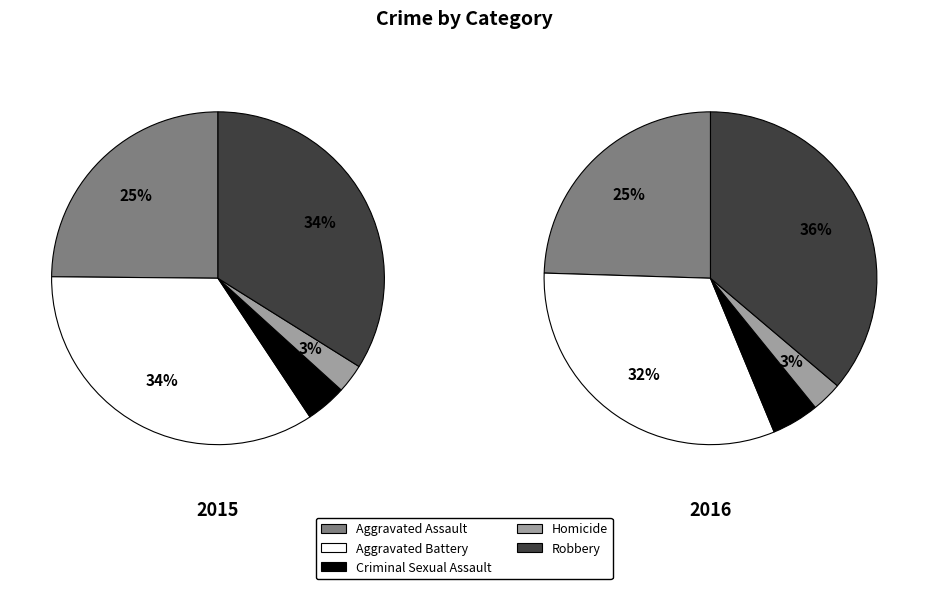

Is it true that Homicide is 1% of the pie?

False